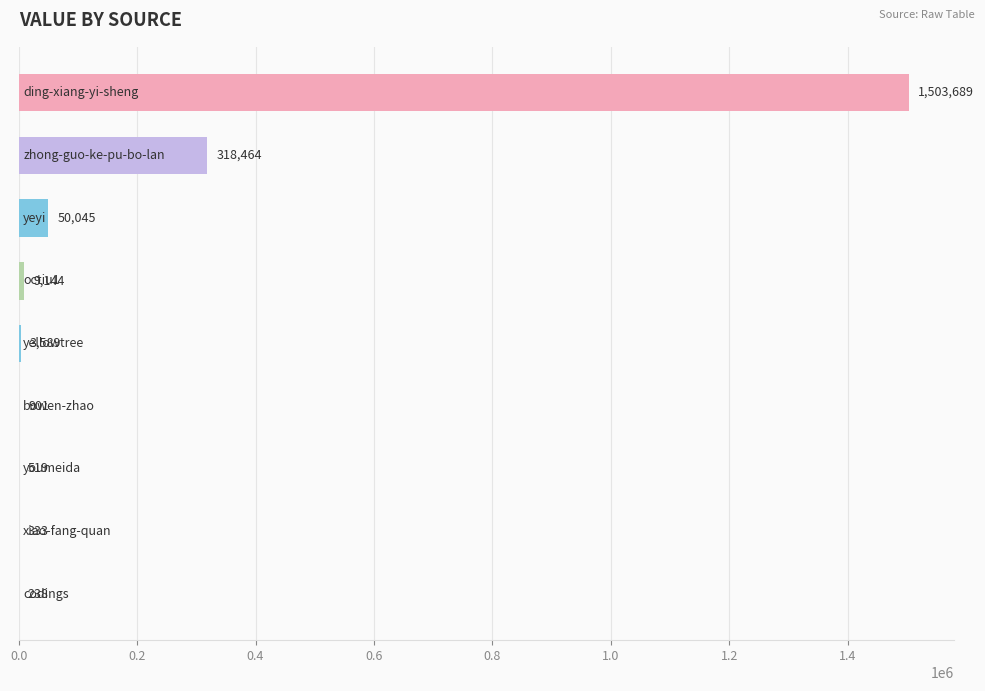

What is the greatest value displayed?

1503689